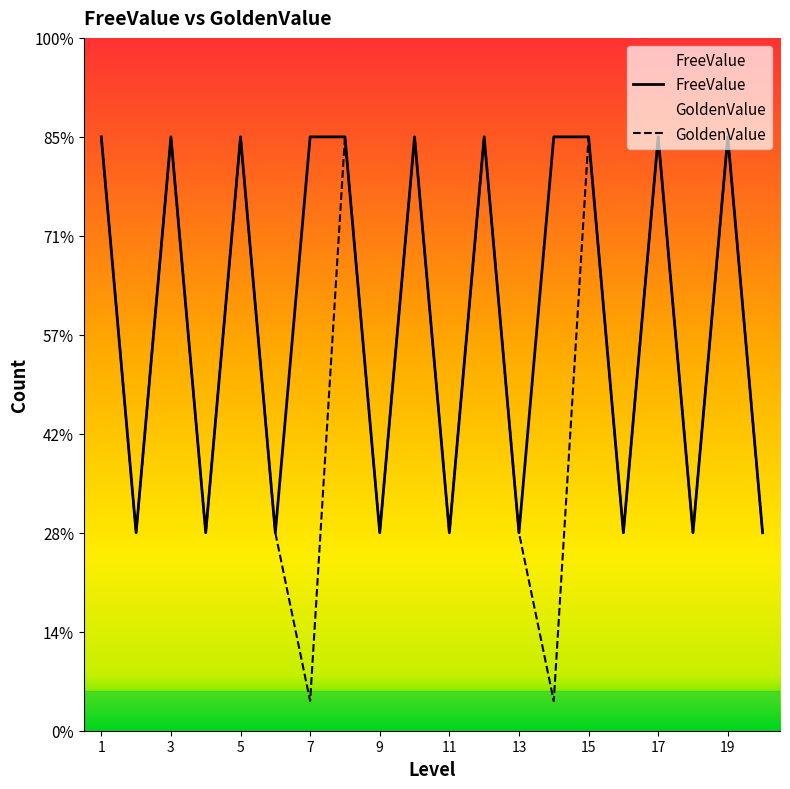

Is this an area chart (filled region under the line)?

No